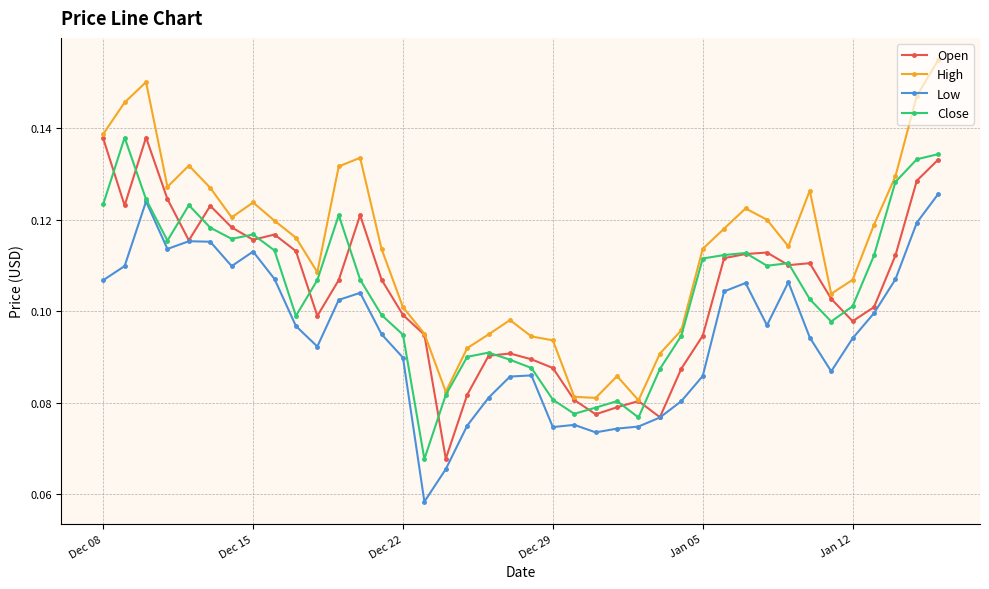

True or false: High has more than 1 interior local peaks.

True